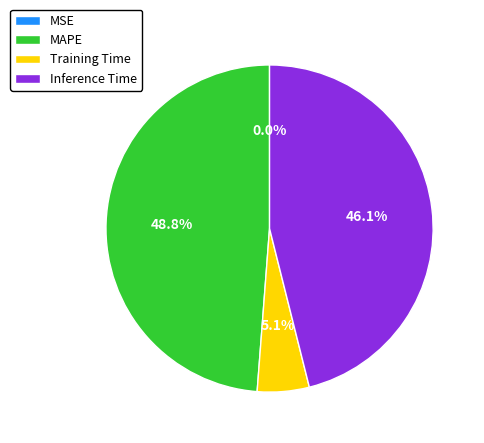

Does any single category account for the majority?

No